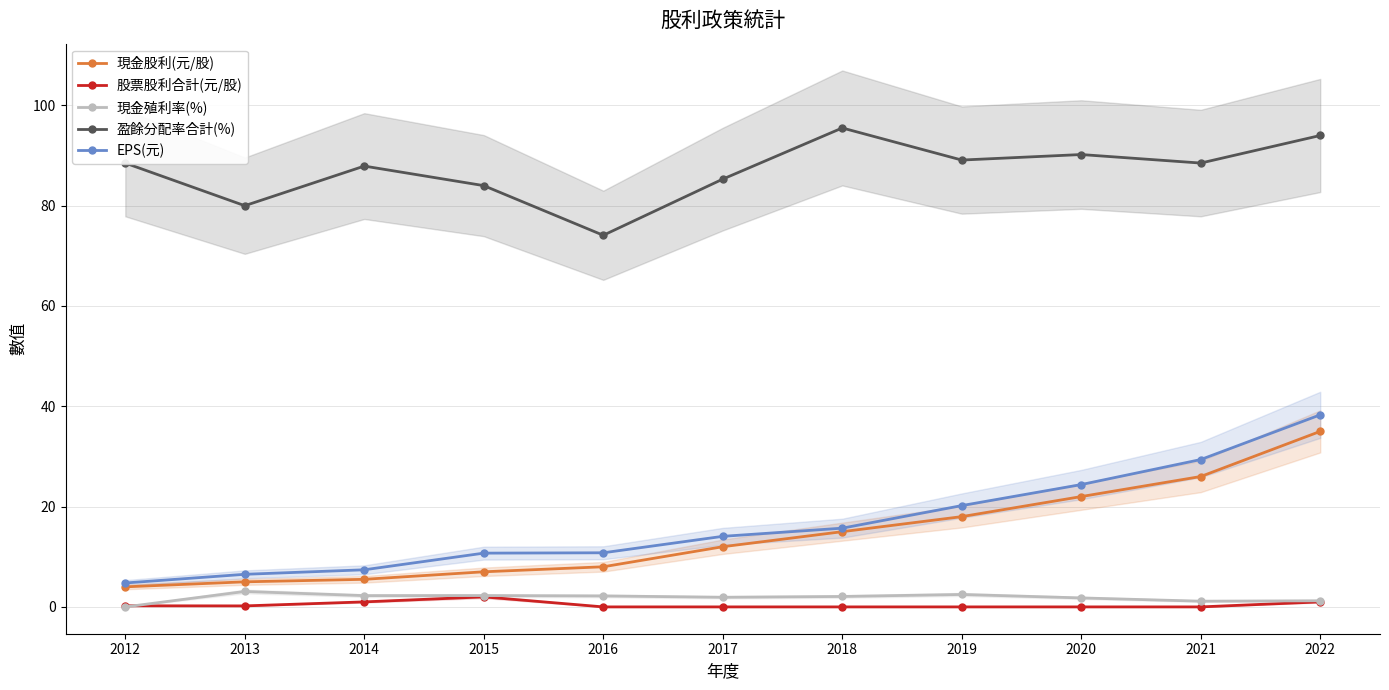

True or false: 盈餘分配率合計(%) and 現金殖利率(%) cross at least once.

False